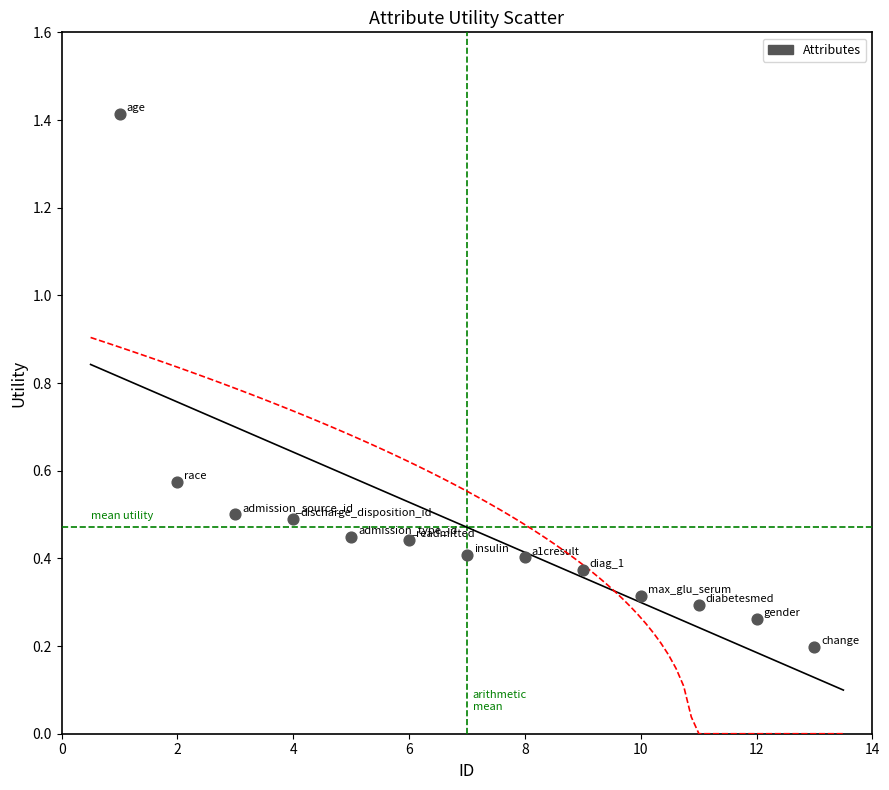

What is the range of X values (max minus min)?

12.0